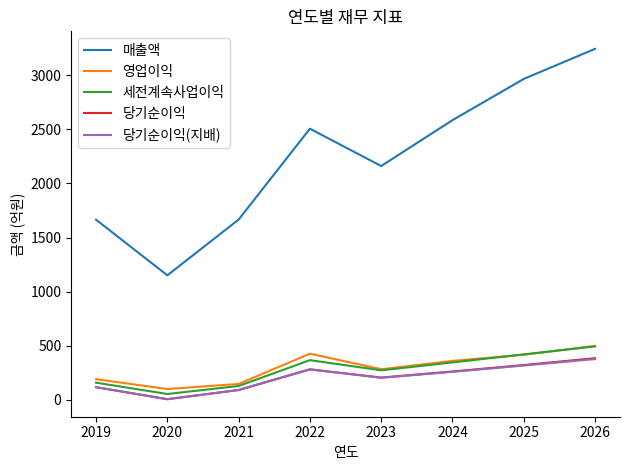

Is it true that 당기순이익(지배) equals 317 at 2025?

True